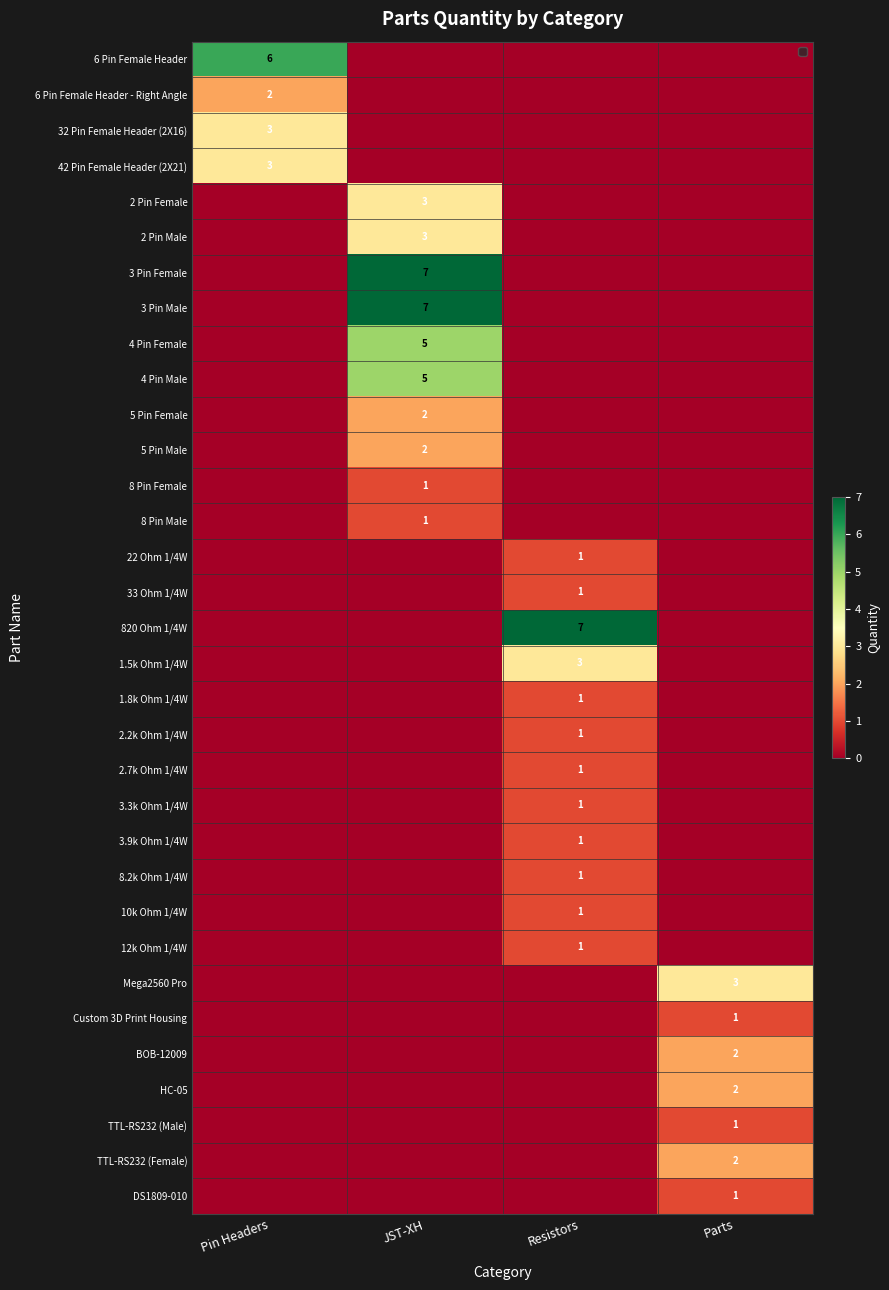

The value of 10k Ohm 1/4W at Resistors is 1. True or false?

True